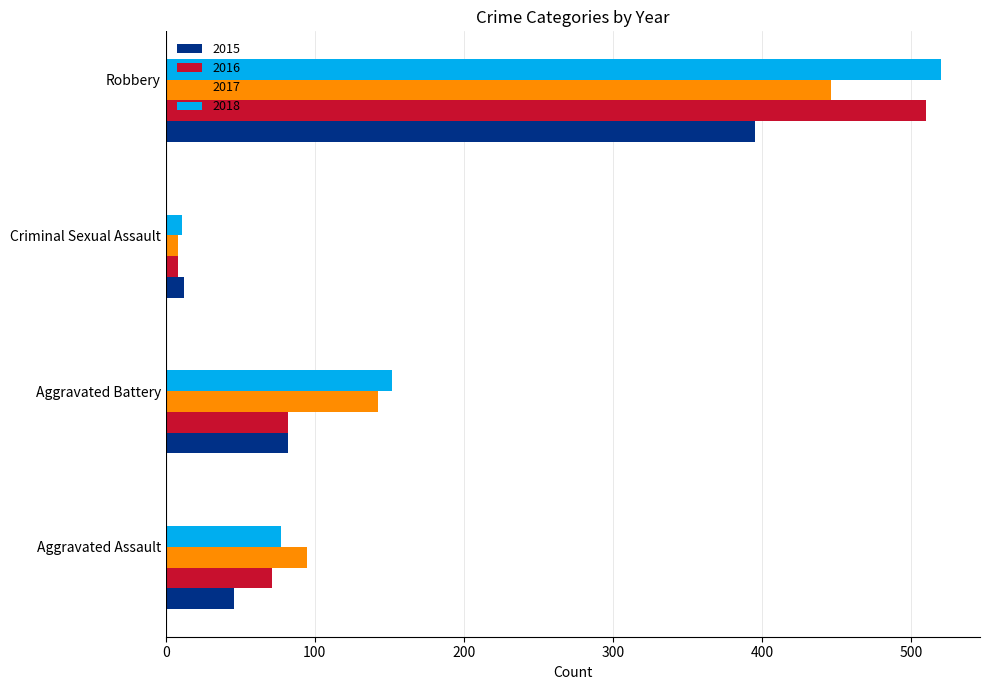

Rank the categories by 2015 value from highest to lowest.

Robbery, Aggravated Battery, Aggravated Assault, Criminal Sexual Assault